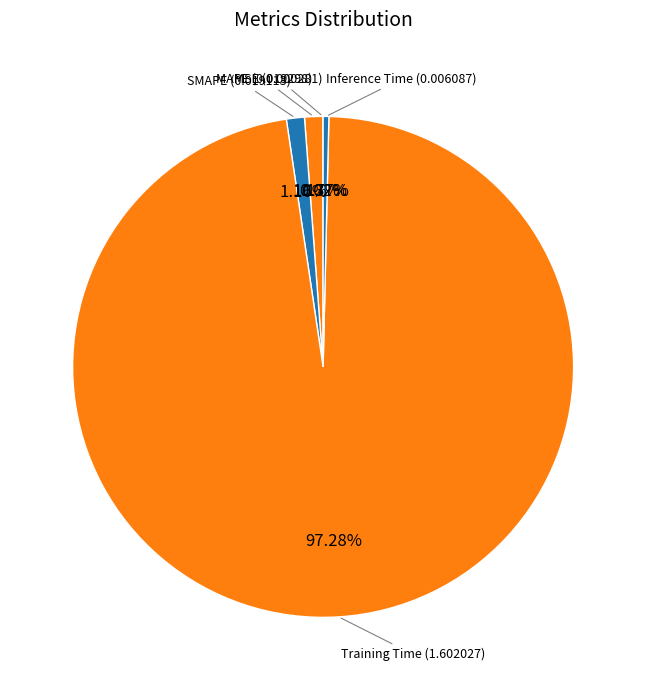

Rank the categories by value from highest to lowest.

Training Time, MAPE, SMAPE, Inference Time, MSE